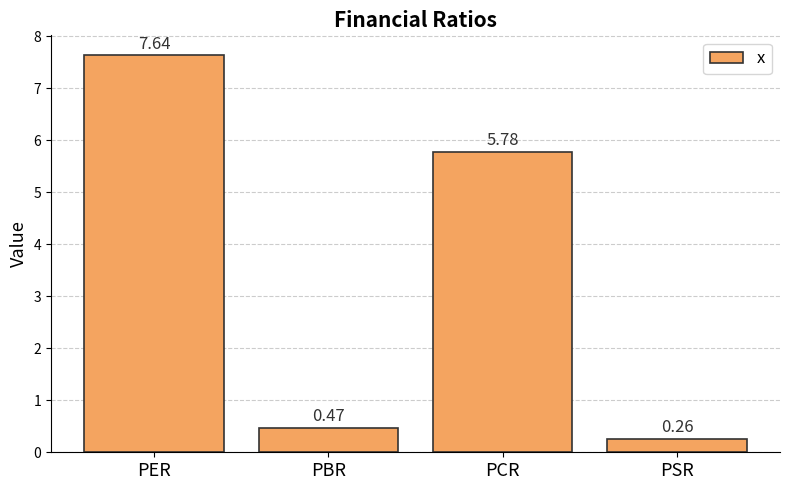

Which category has the highest value across all series?

PER